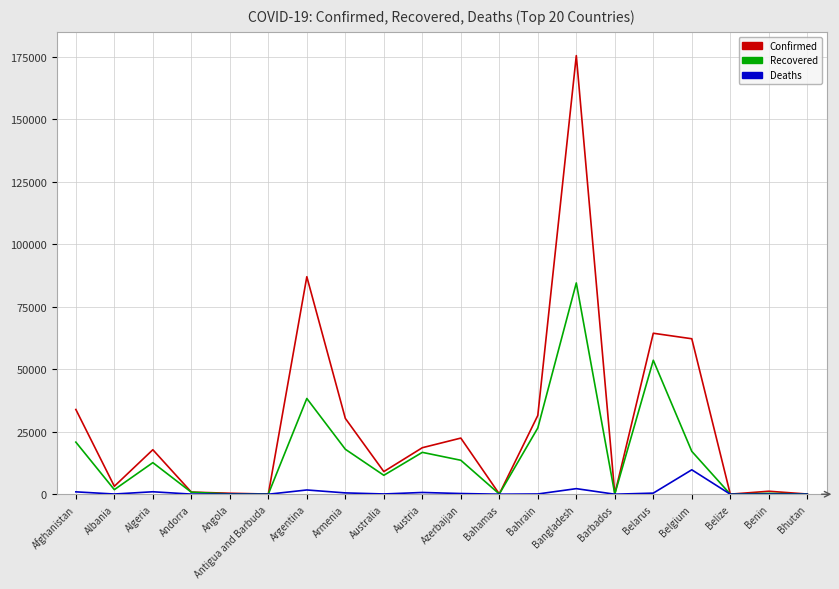

Rank the series at Argentina from highest to lowest value.

Confirmed, Recovered, Deaths